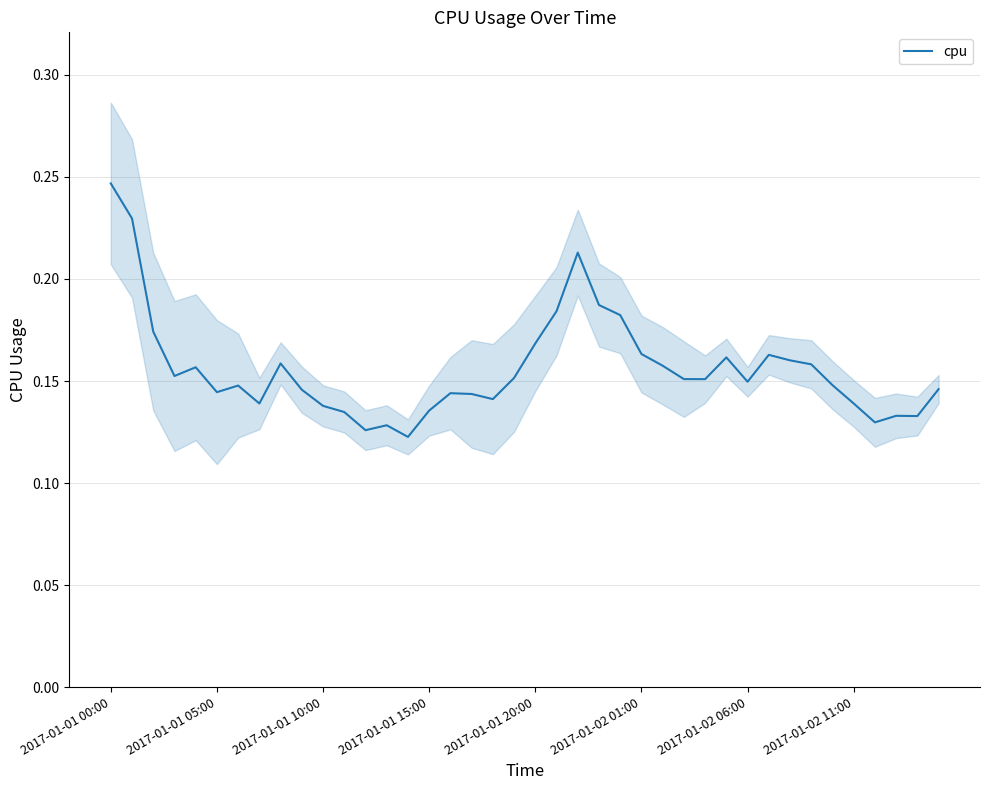

True or false: the data shows 0.1 at 28.

False